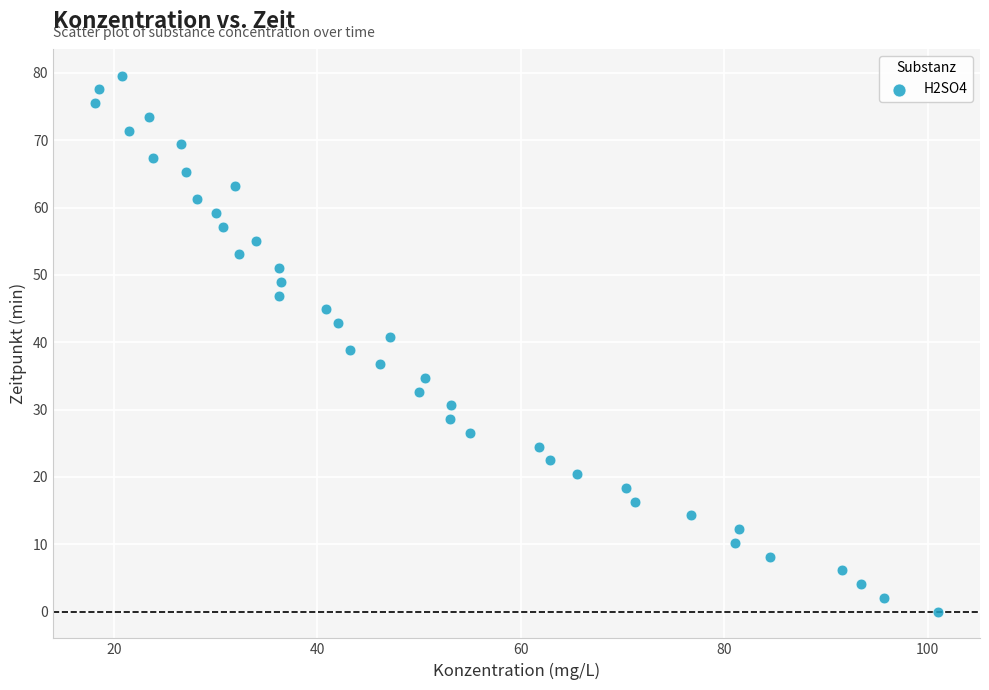

What is the range of X values (max minus min)?

82.8